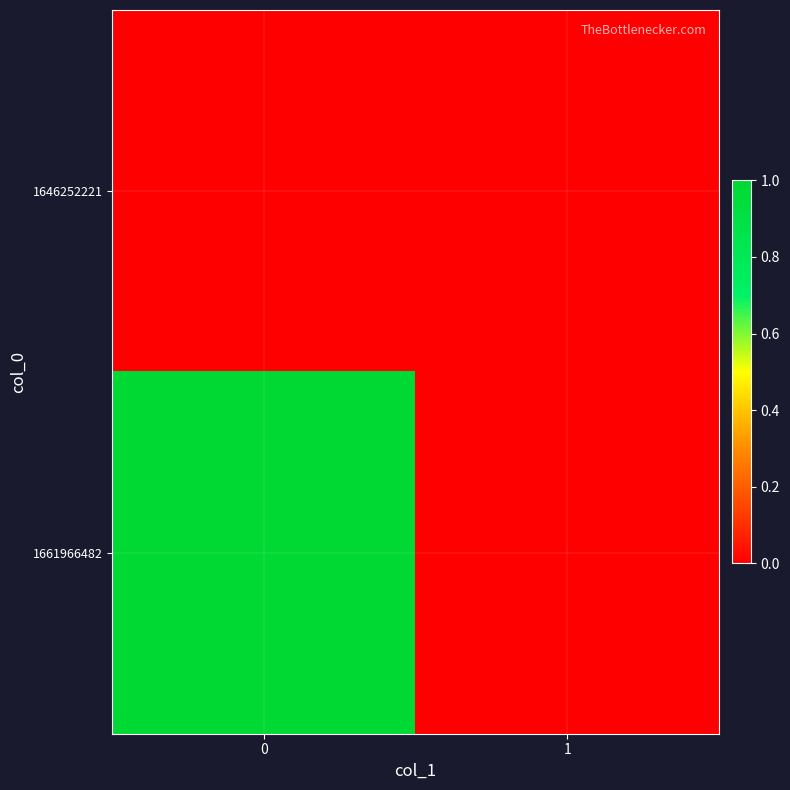

List the series in order of their overall mean, lowest first.

1646252221, 1661966482